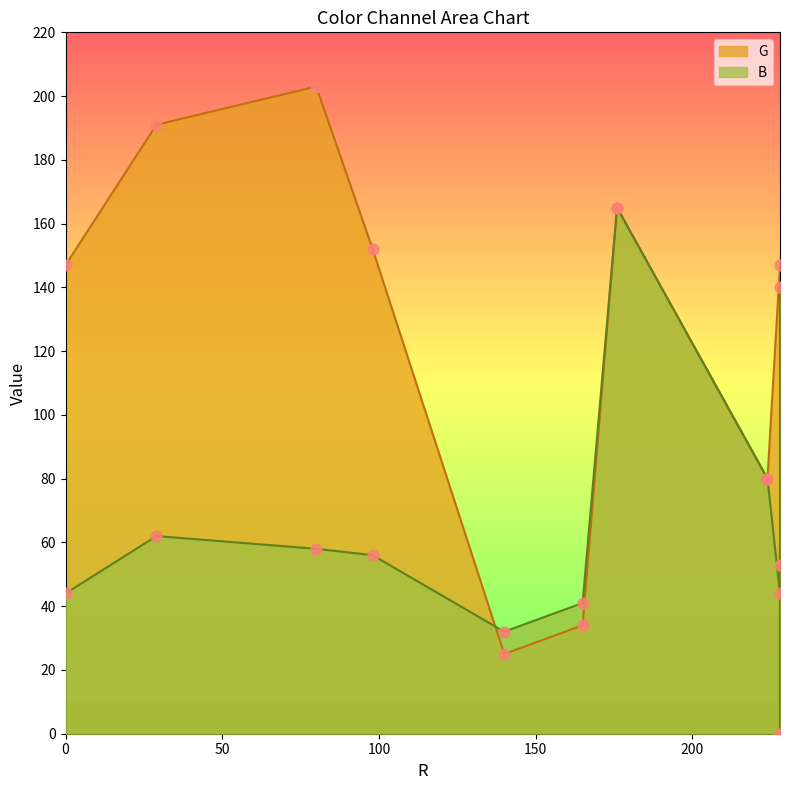

At which category is the sum across all series the highest?

165